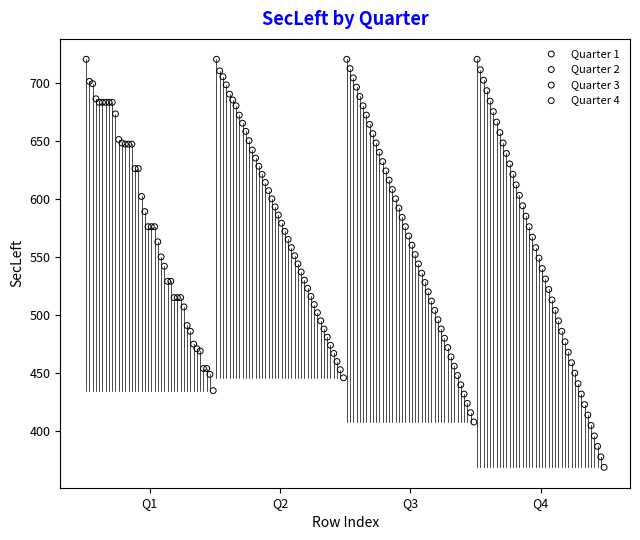

Which series has the largest Y range (max minus min)?

Quarter 4